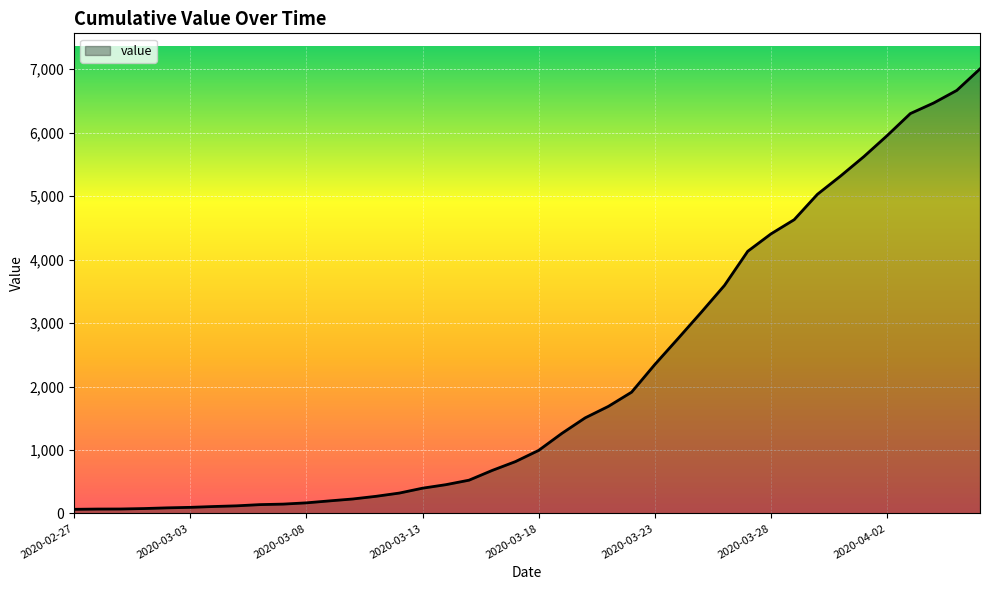

What is the greatest value displayed?

7005